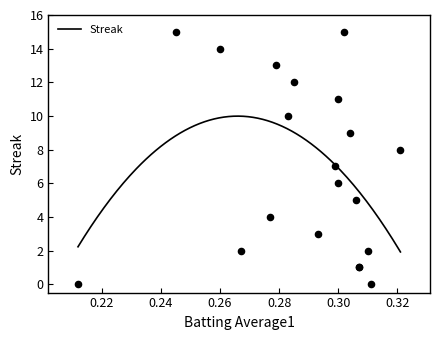

What is the lowest value of the Streak series?

1.9